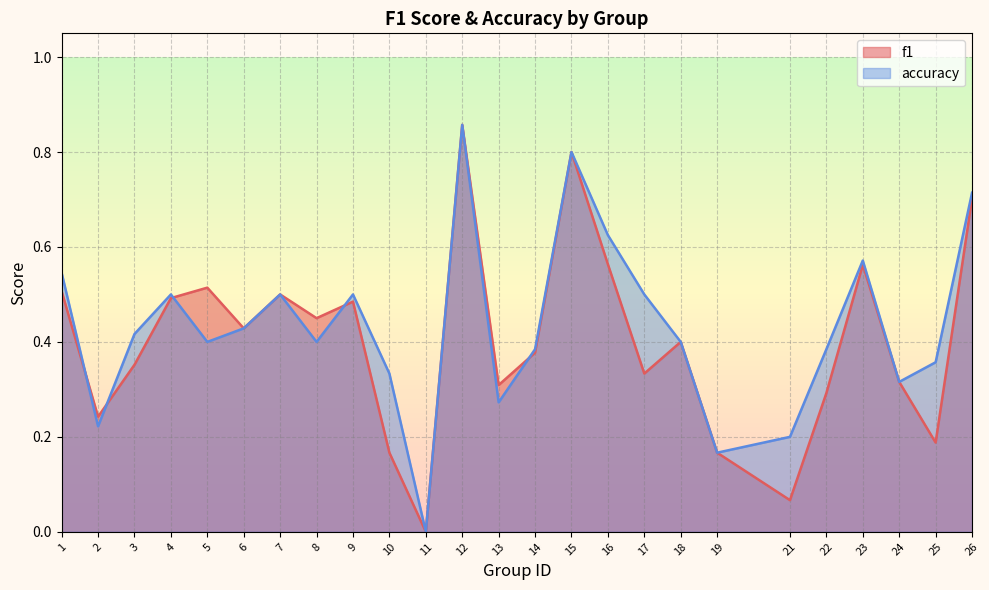

Where is accuracy nearest to the value 0?

11